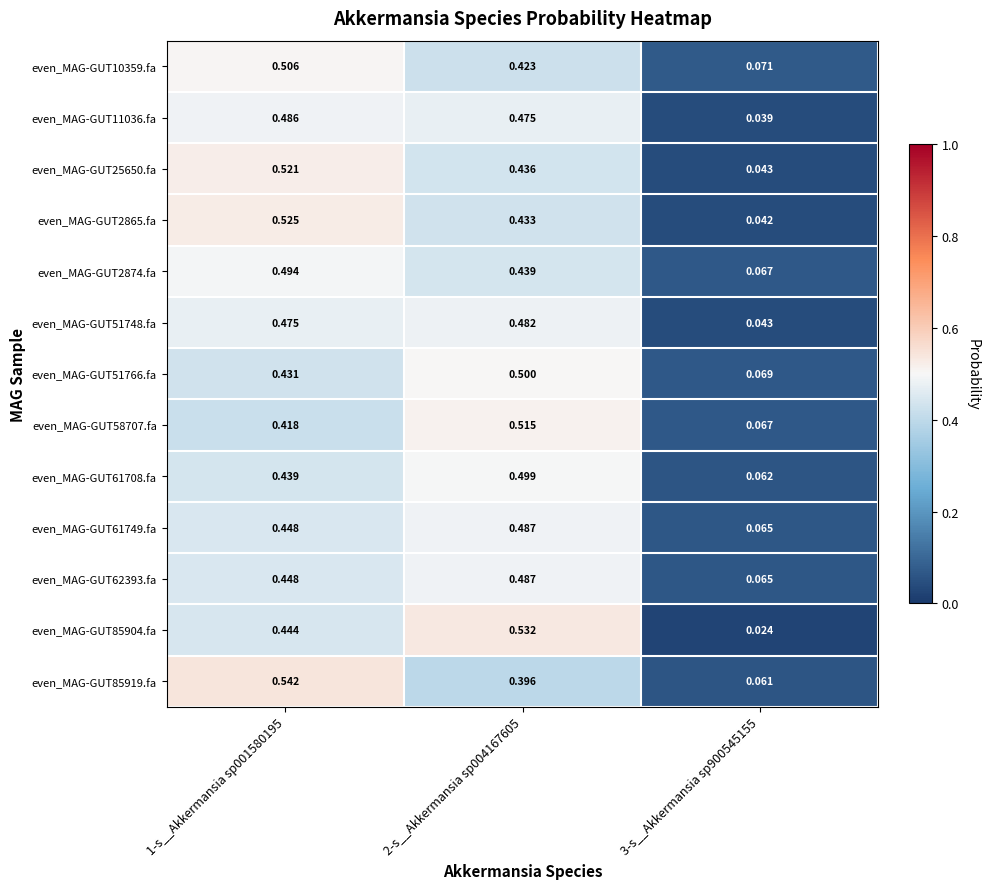

Is the value of even_MAG-GUT2874.fa at 1-s__Akkermansia sp001580195 greater than the value of even_MAG-GUT10359.fa at 2-s__Akkermansia sp004167605?

Yes